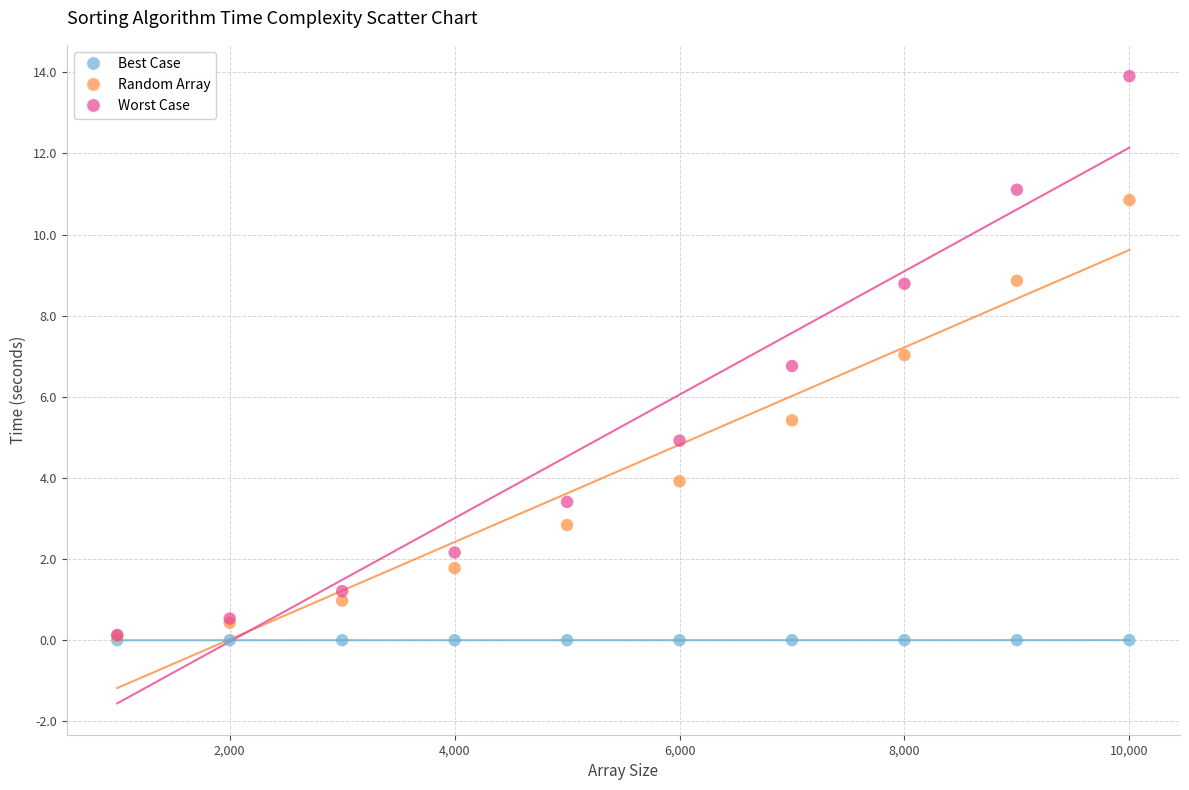

Across all series, what Y value is closest to 6?

5.4